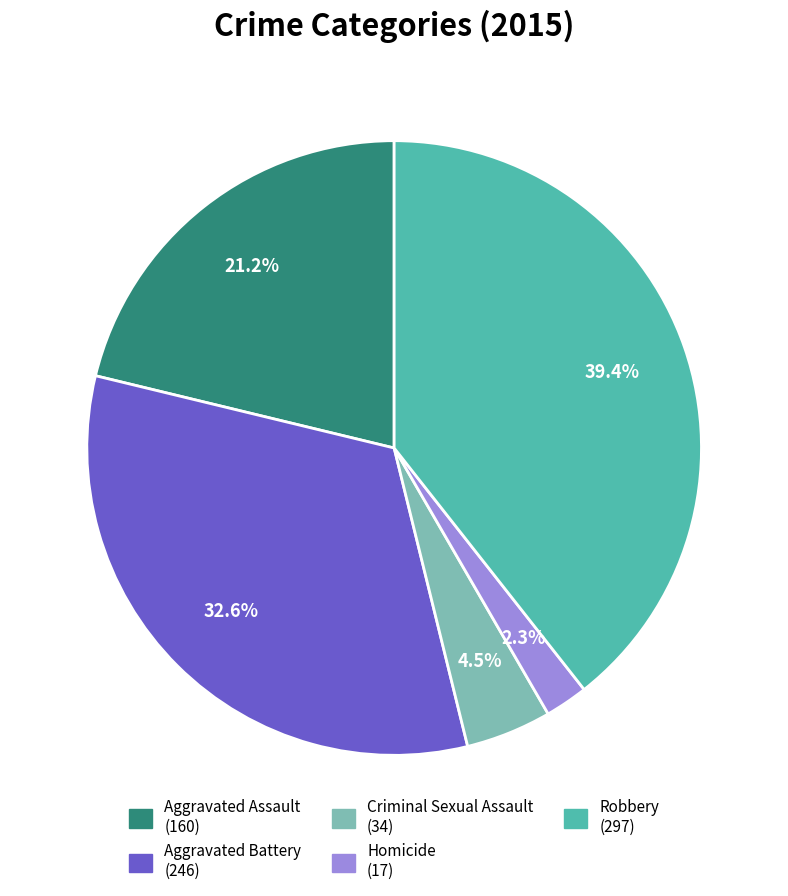

To the nearest percent, what is the difference between the largest and smallest slice percentages?

37%